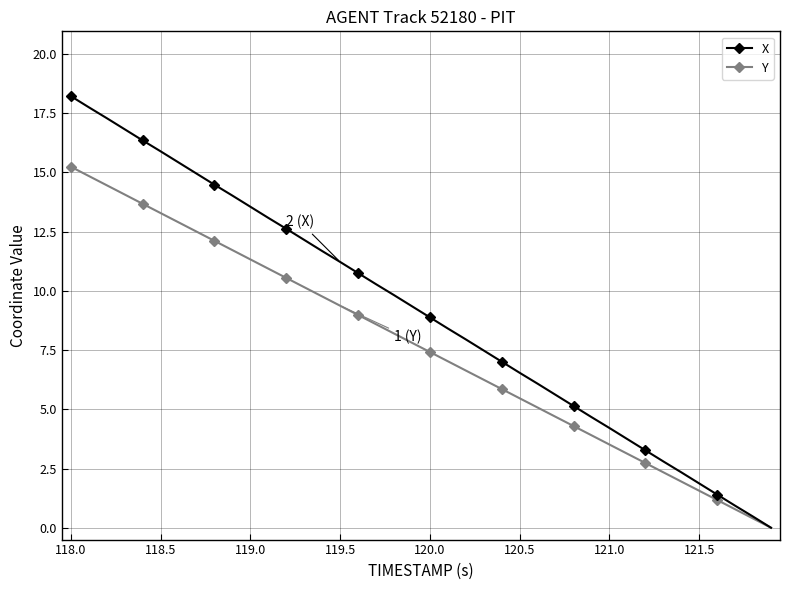

Rank the series by their average value, from highest to lowest.

X, Y